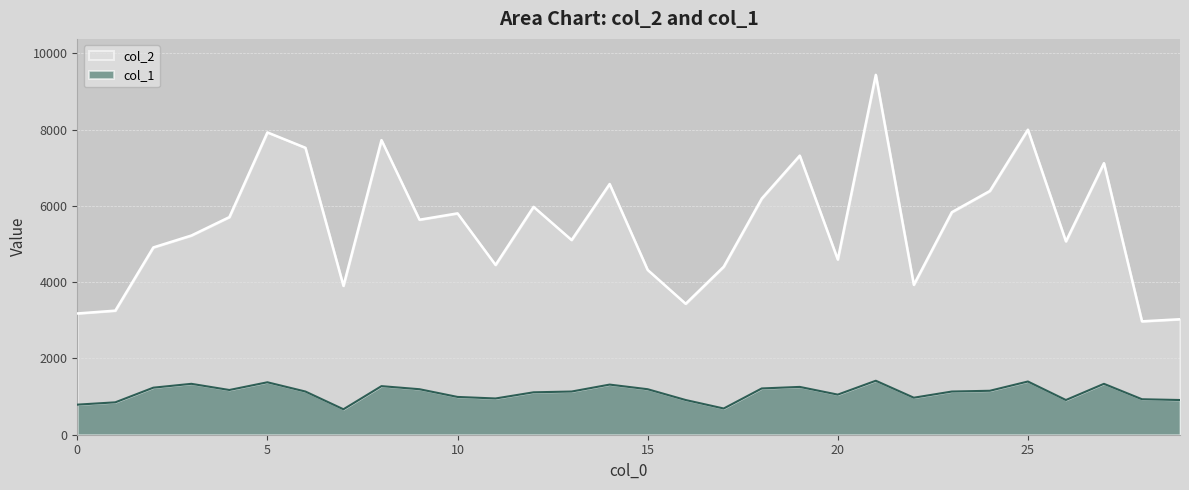

How many lines are shown in the chart?

2